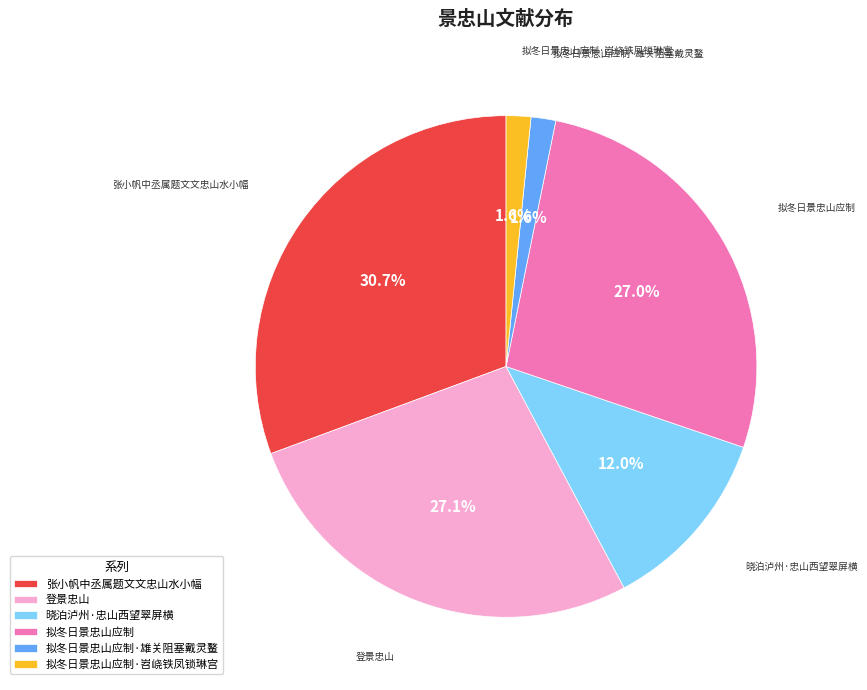

Which category has the biggest portion of the pie?

张小帆中丞属题文文忠山水小幅